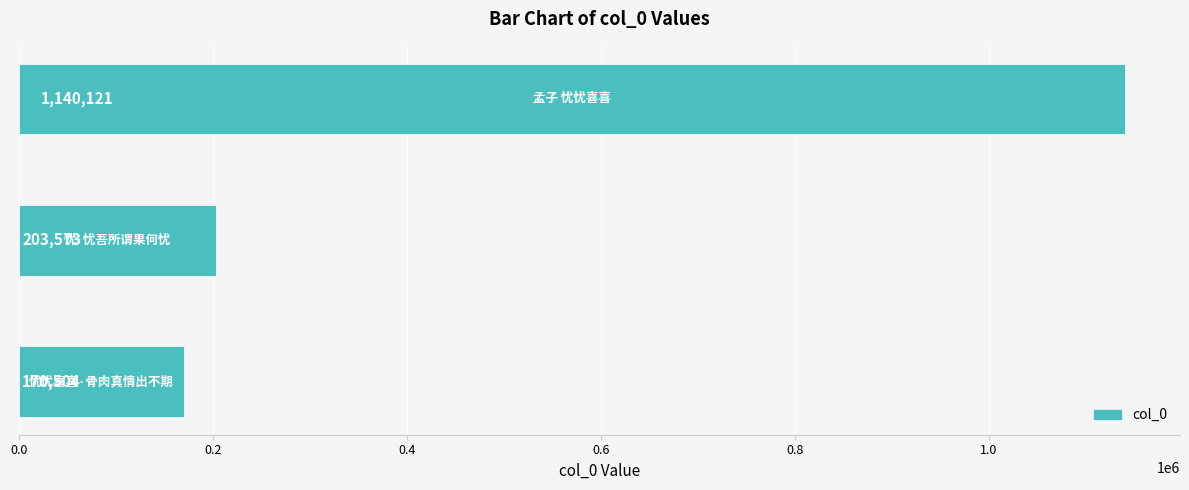

What is the difference between the maximum and minimum values?

969617